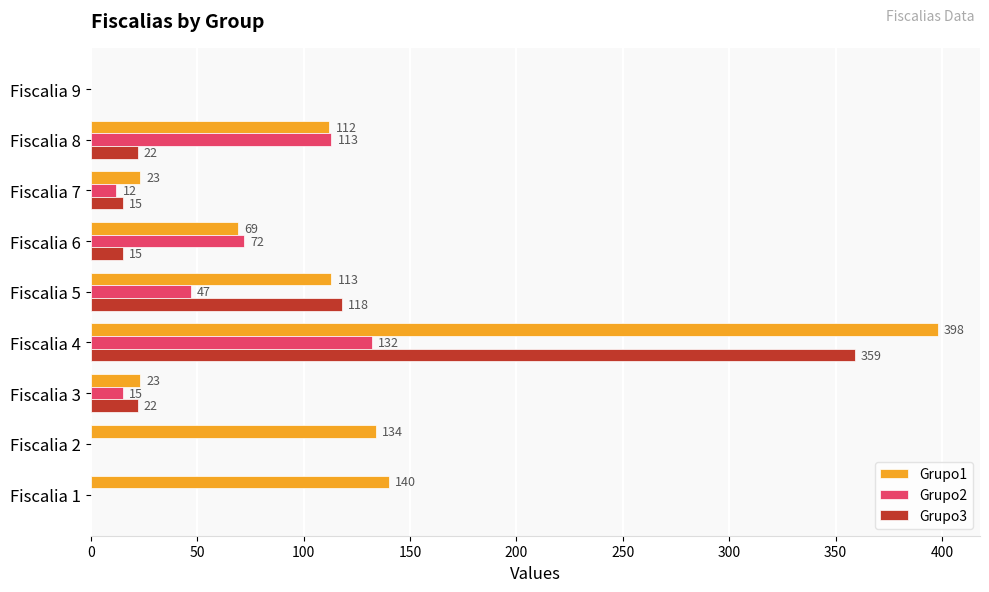

The Grupo2 series shows 12 at Fiscalia 7. True or false?

True